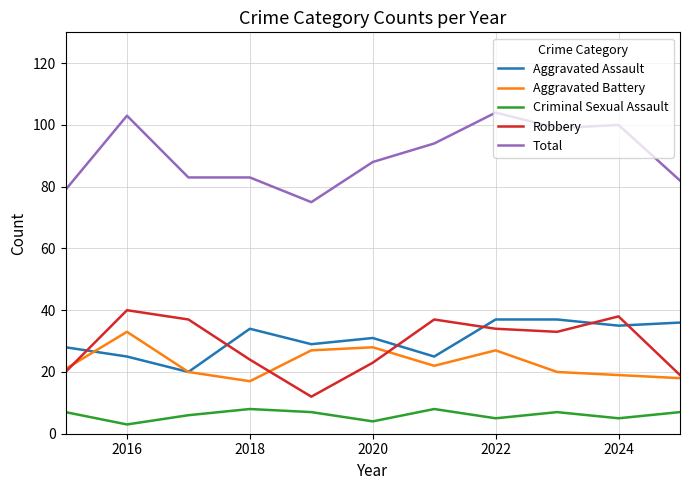

What is the highest value of the Aggravated Battery series?

33